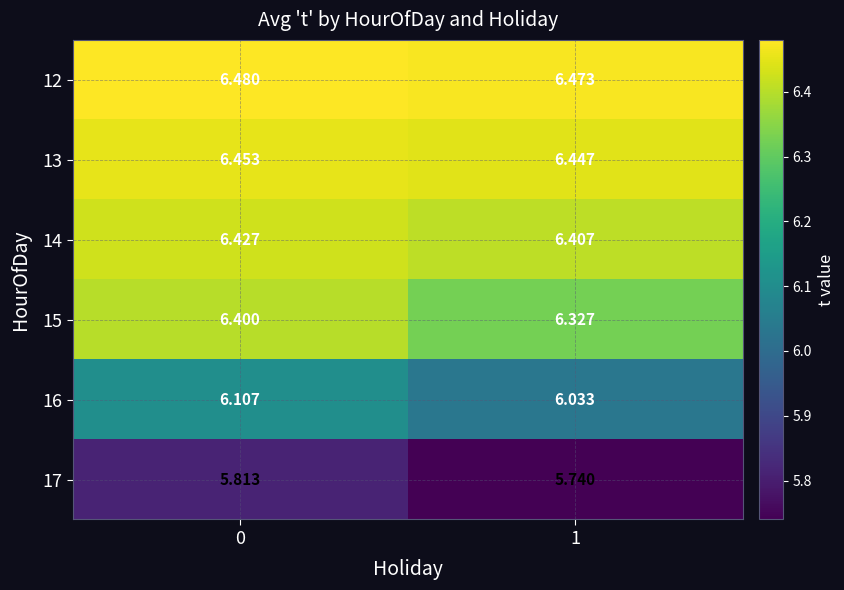

Rank the series at 0 from lowest to highest value.

17, 16, 15, 14, 13, 12